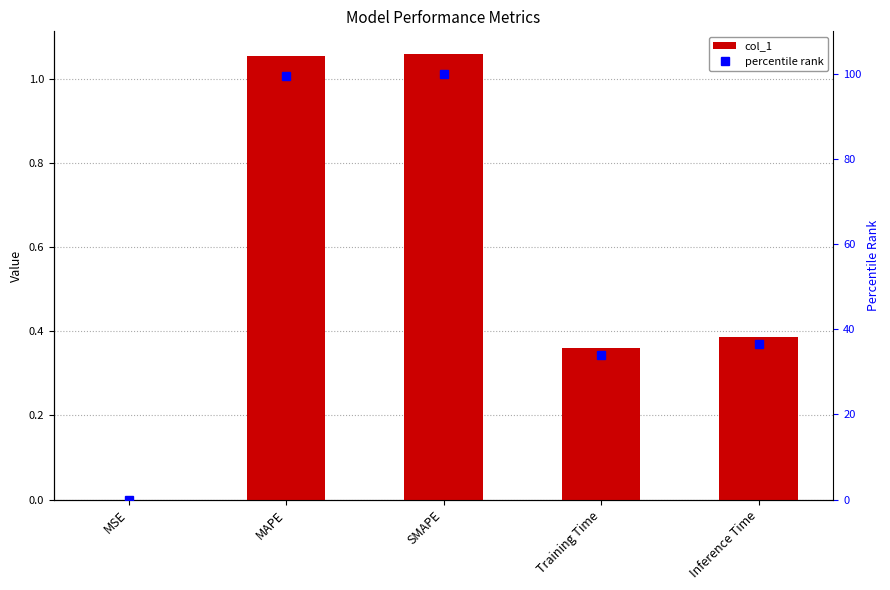

Rank the categories by percentile rank value from lowest to highest.

MSE, Training Time, Inference Time, MAPE, SMAPE